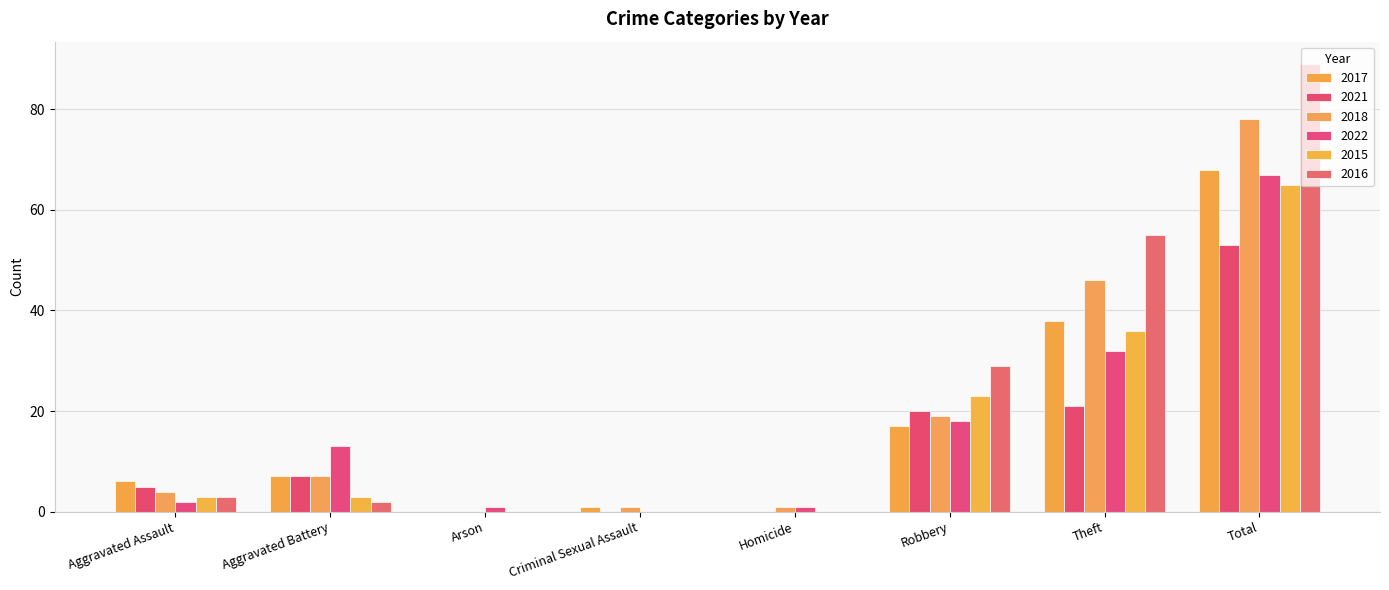

Read the 2022 value at Total, to the nearest 10.

70